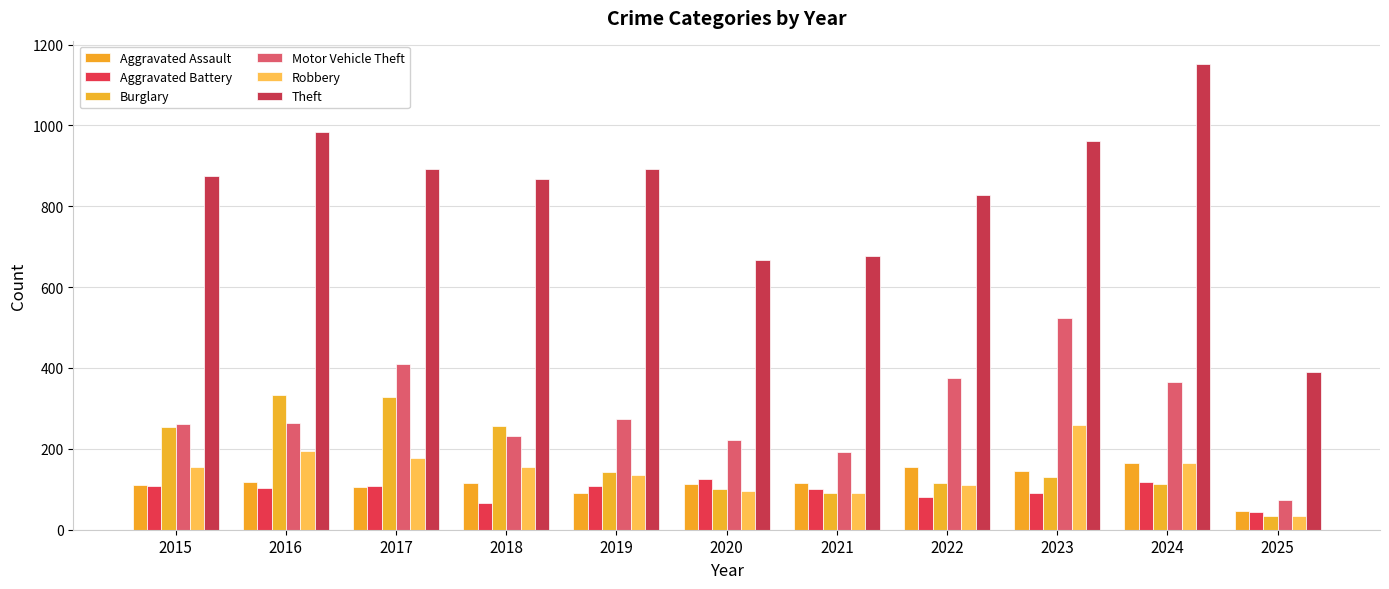

At how many categories does at least one series exceed 230?

11